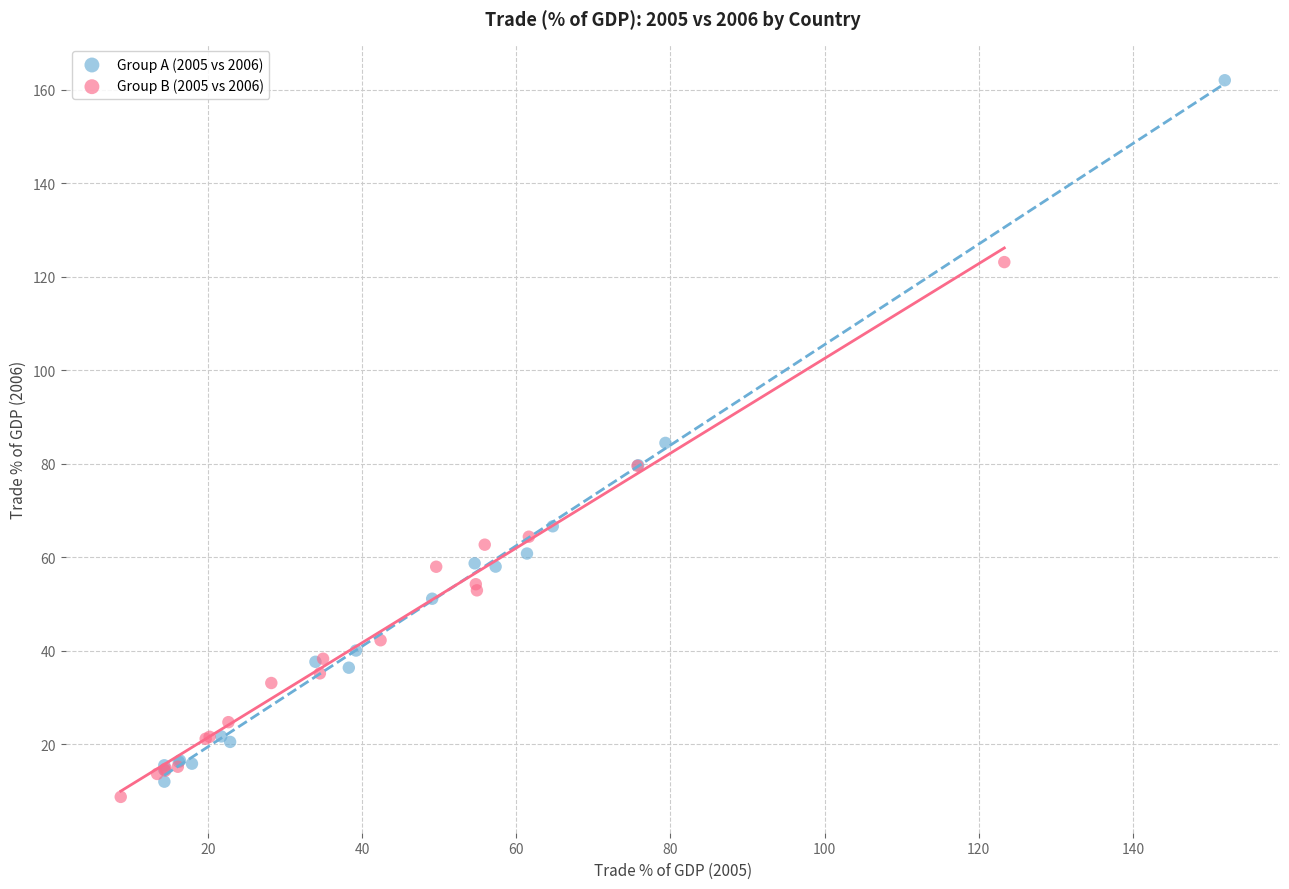

Which series contains the highest Y value?

Group A (2005 vs 2006)